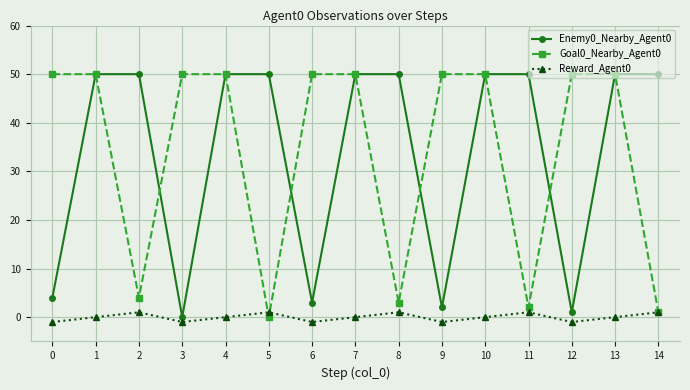

Is it true that Goal0_Nearby_Agent0 equals 50 at 9?

True